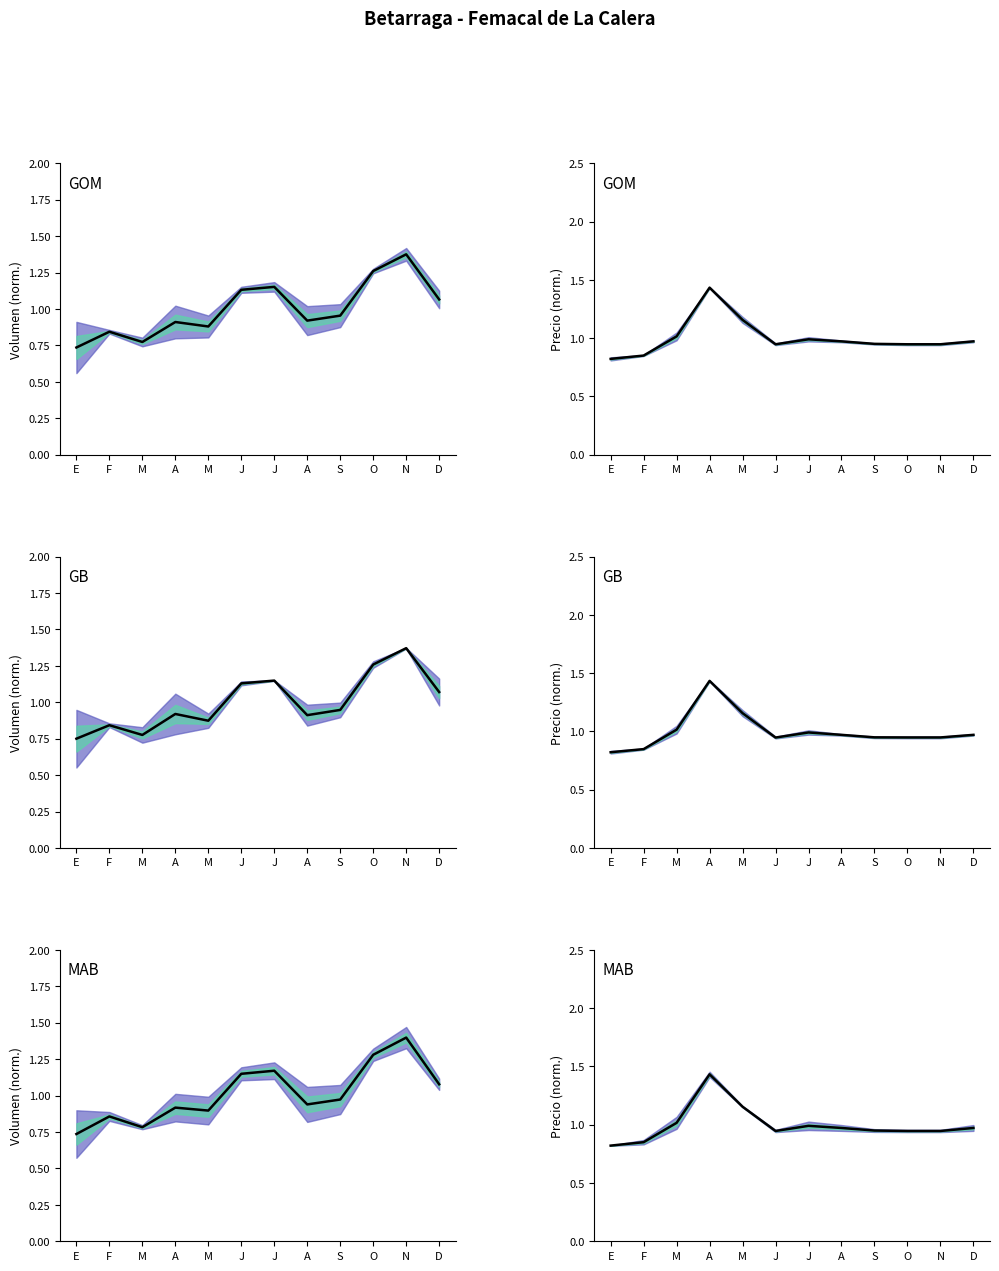

Where is the first local maximum?

A